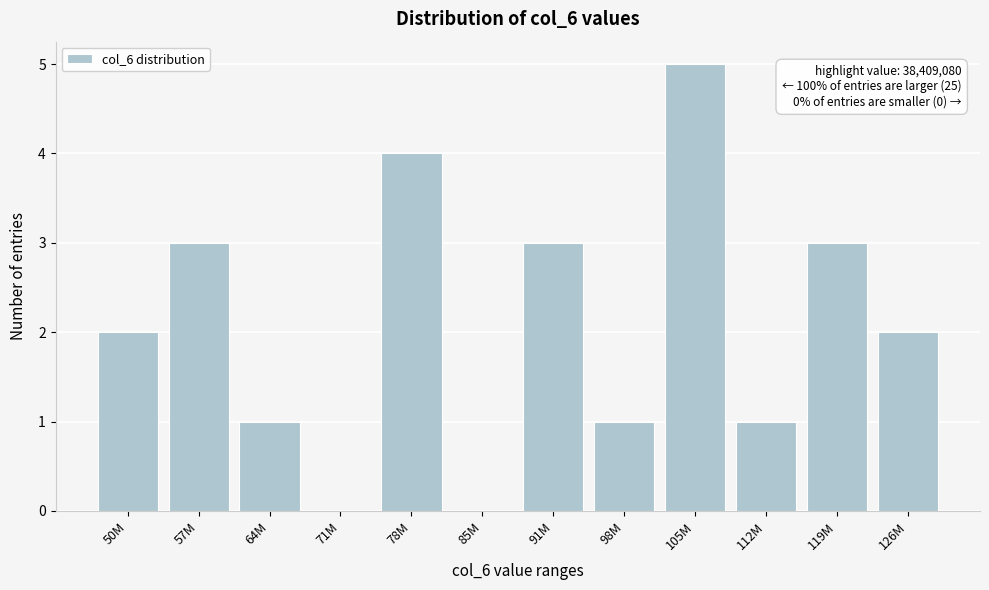

Reading left to right, list all the values displayed in this chart.

50M=2	57M=3	64M=1	71M=0	78M=4	85M=0	91M=3	98M=1	105M=5	112M=1	119M=3	126M=2